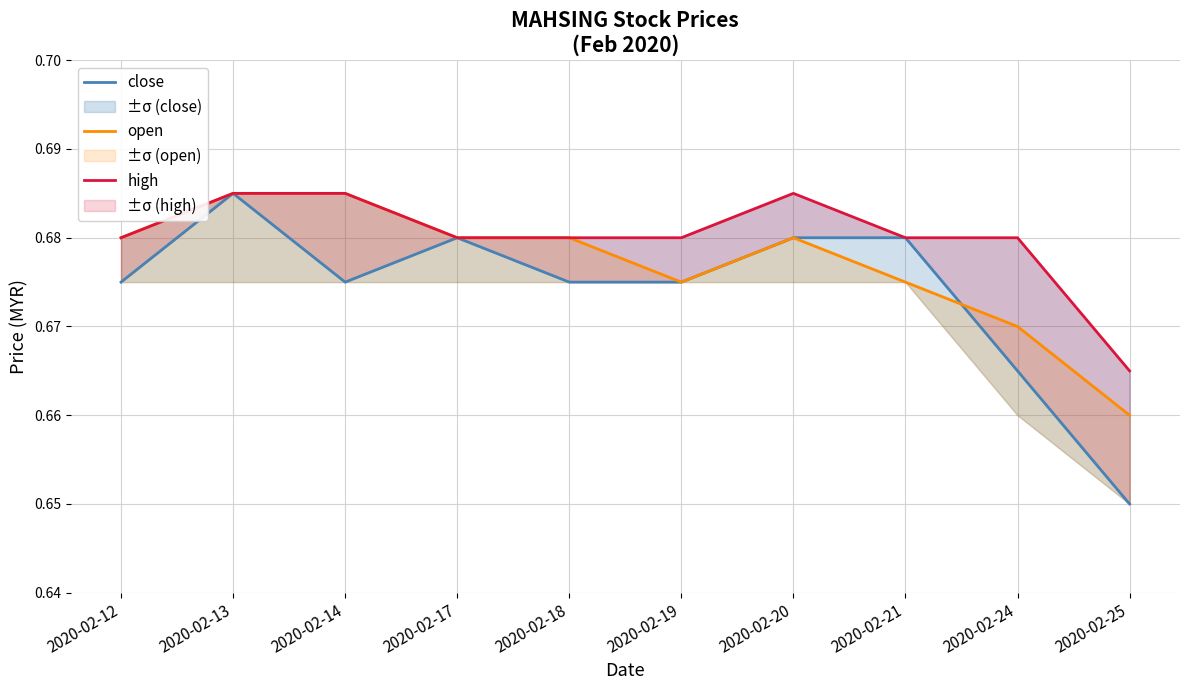

Rank the series by their average value, from highest to lowest.

high, open, close